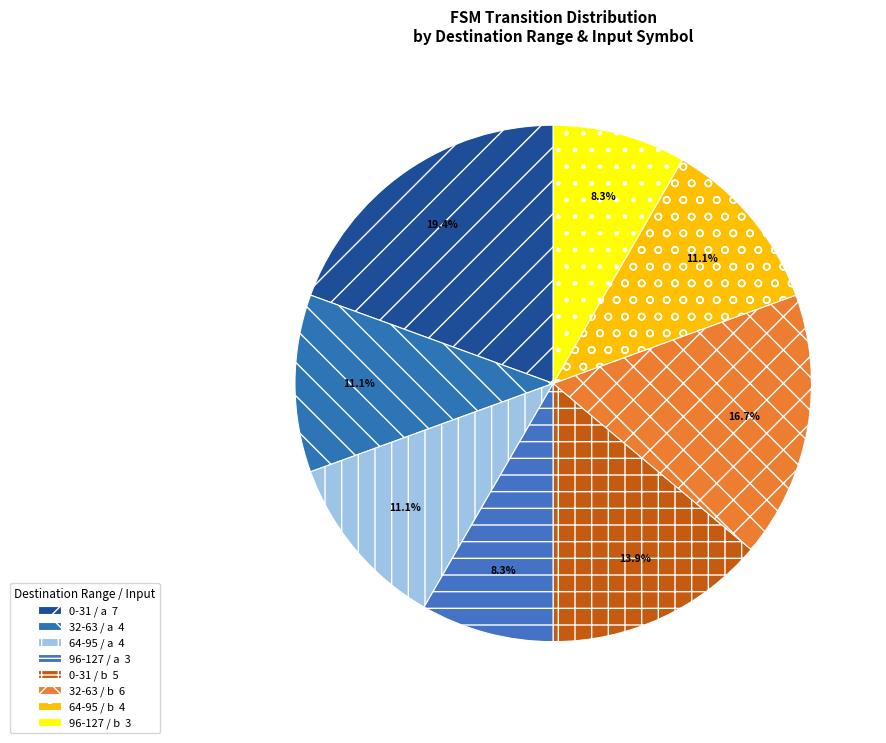

How many slices are in this pie chart?

8